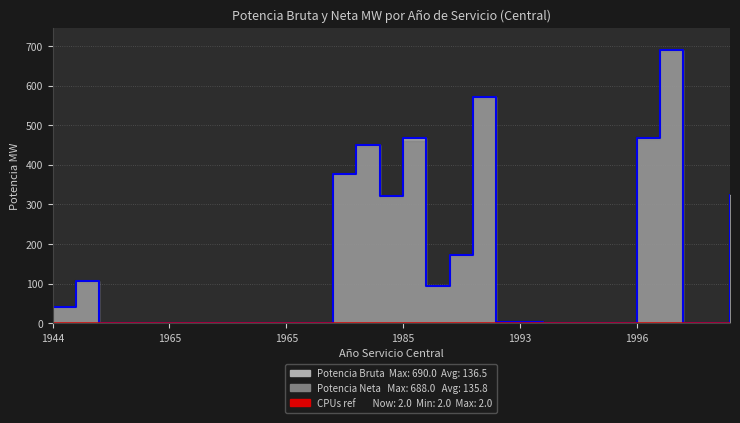

Is it true that CPUs equals 1.3 at 1996?

False